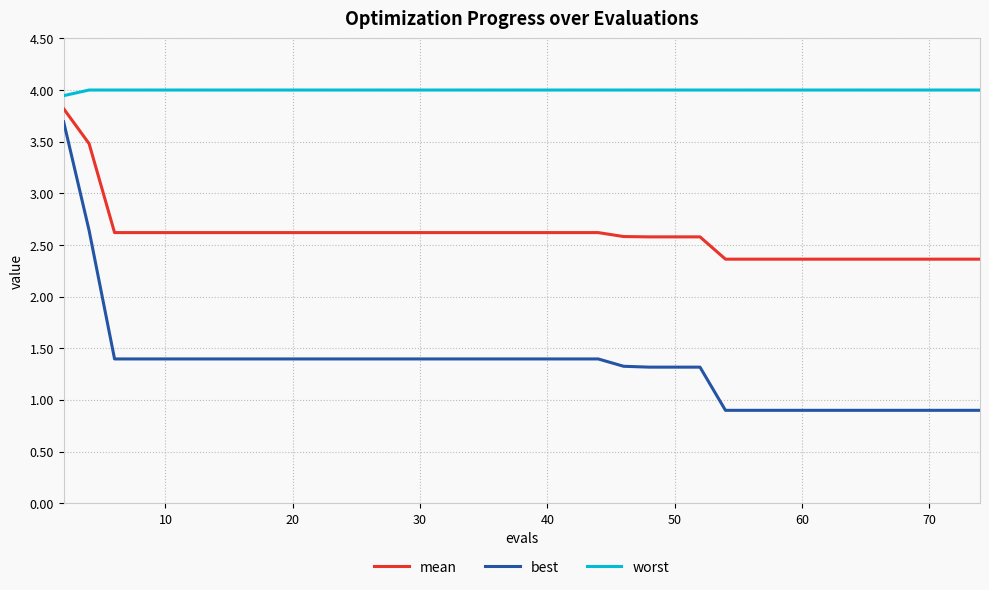

True or false: mean and worst cross at least once.

False